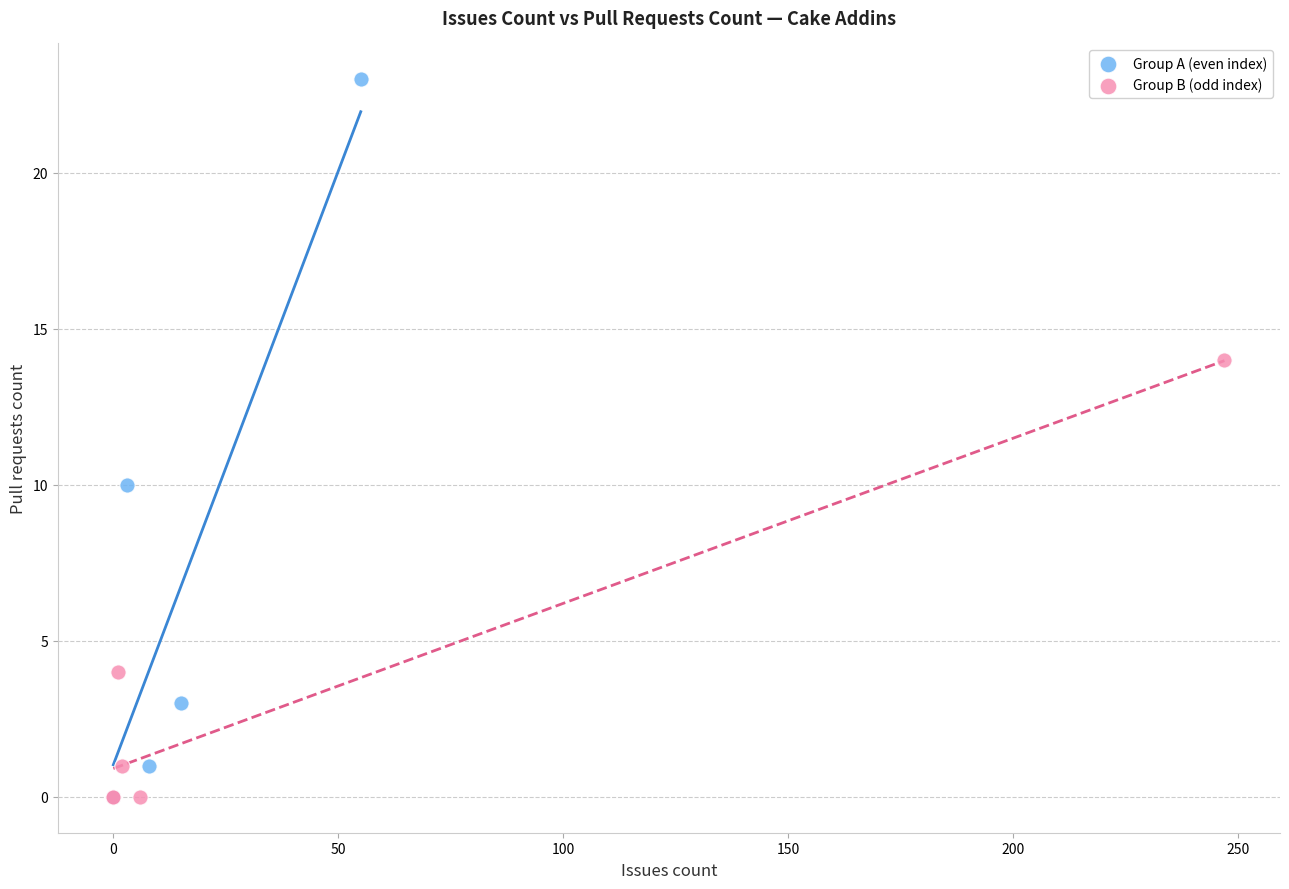

What are all the series names shown in the legend?

Group A (even index), Group B (odd index)